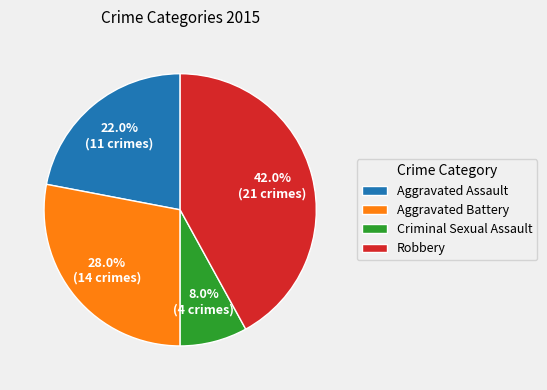

What is the ratio of the value at Aggravated Assault to the value at Robbery?

0.5